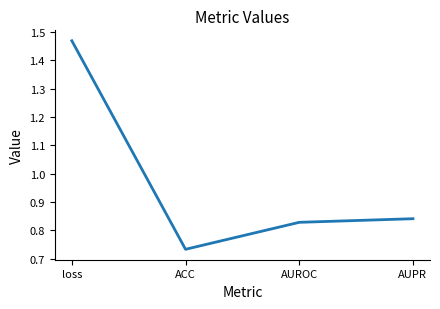

The chart shows a value of 1.3 at AUROC. True or false?

False